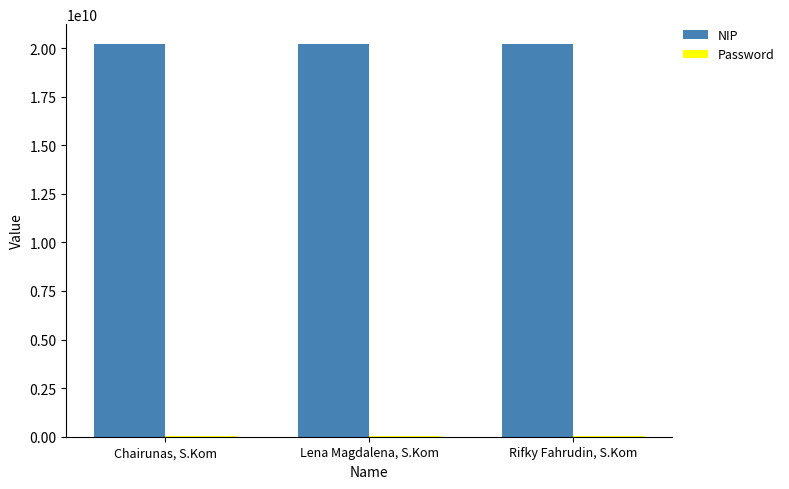

What is the highest value of the NIP series?

20221030006